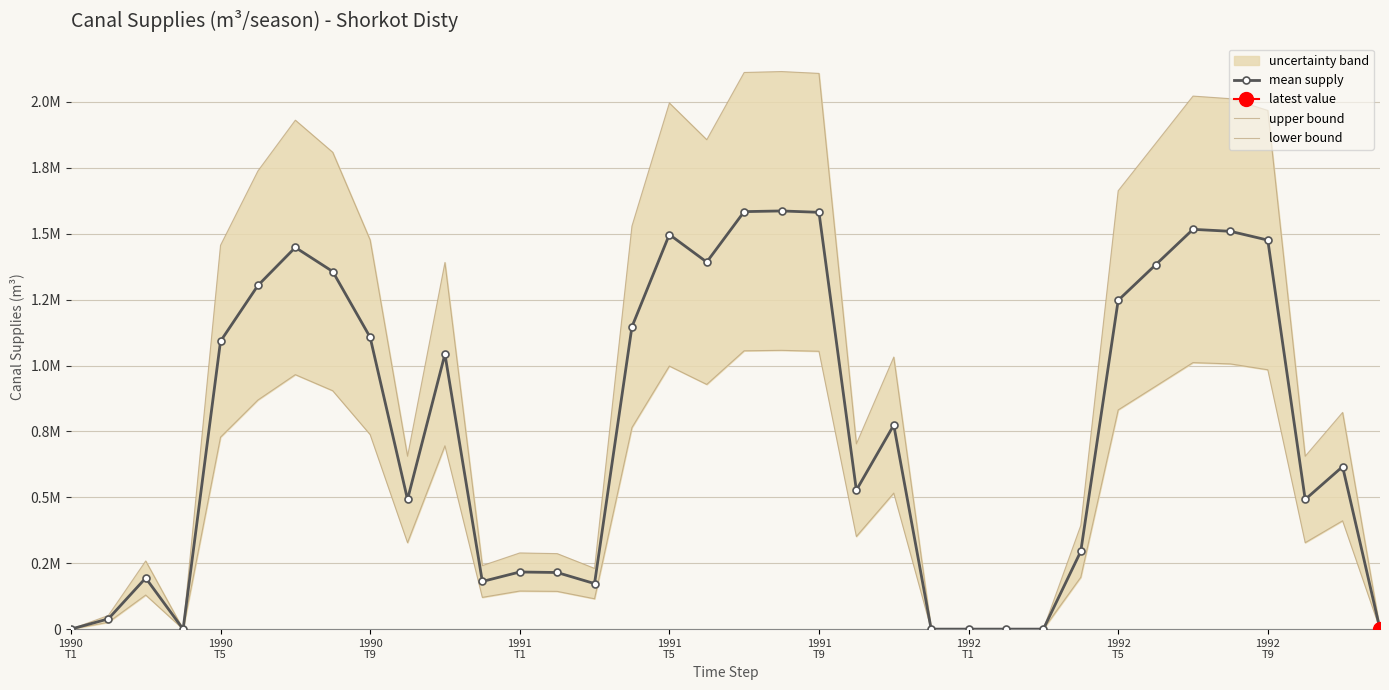

Which has a higher value, 21 or 17?

17